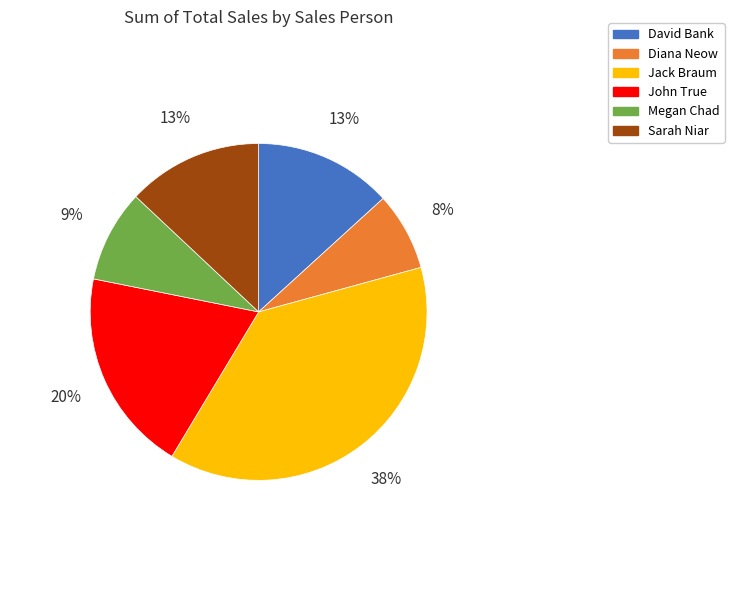

Is the sum of Sarah Niar and Diana Neow greater than half?

No